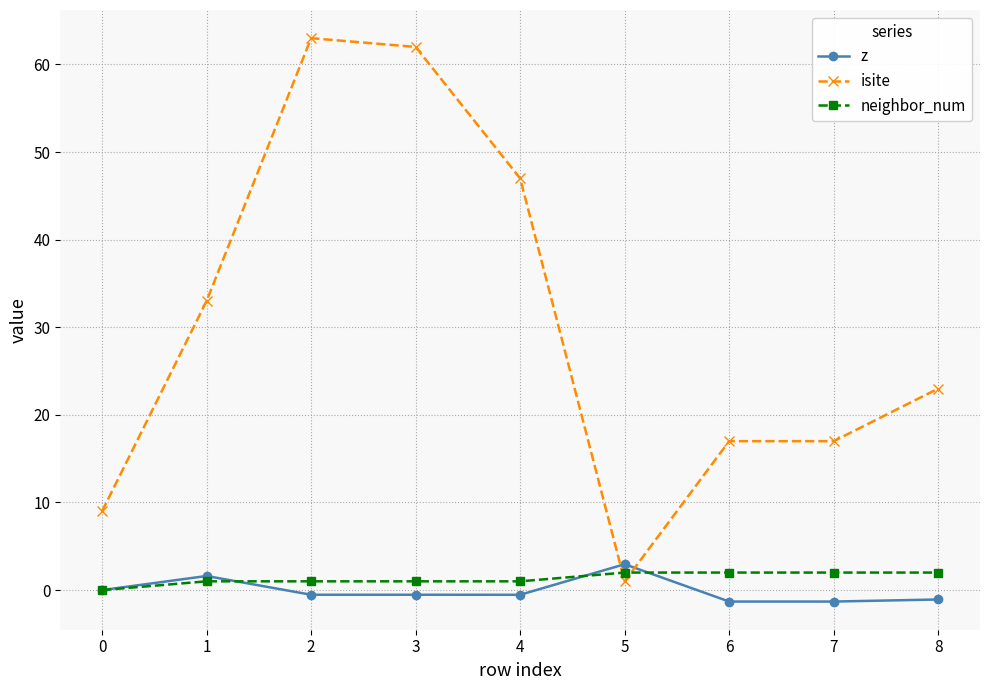

Which series has the largest range (max minus min)?

isite